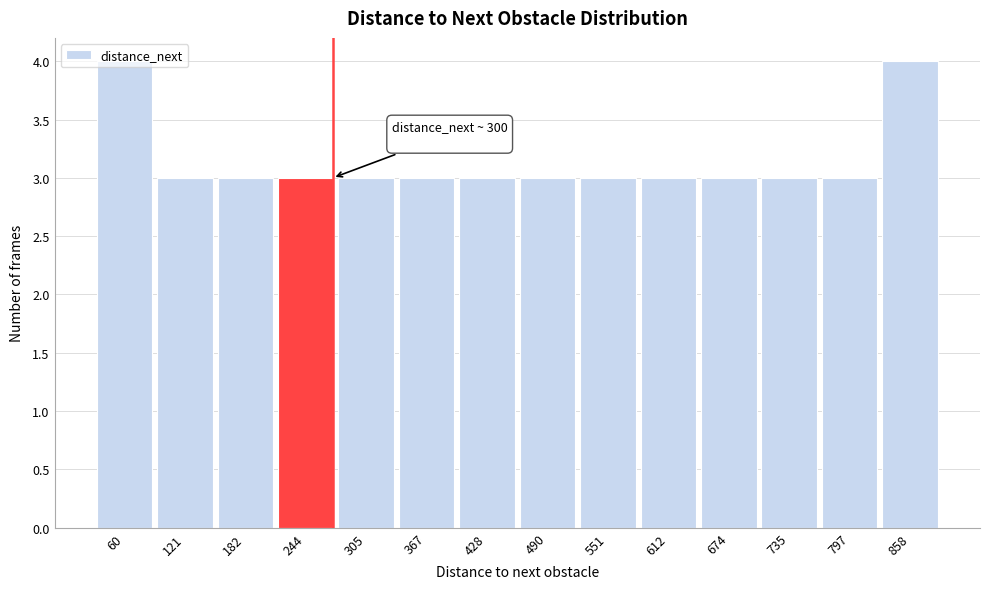

What is the value of the 1st bar from the left?

4